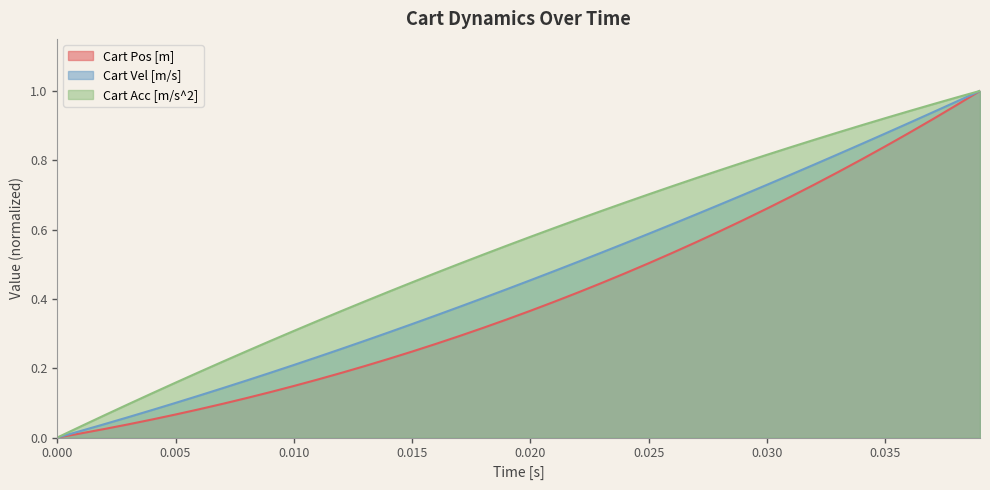

True or false: Cart Acc [m/s^2] has a value of -0.3 at 0.000.

False